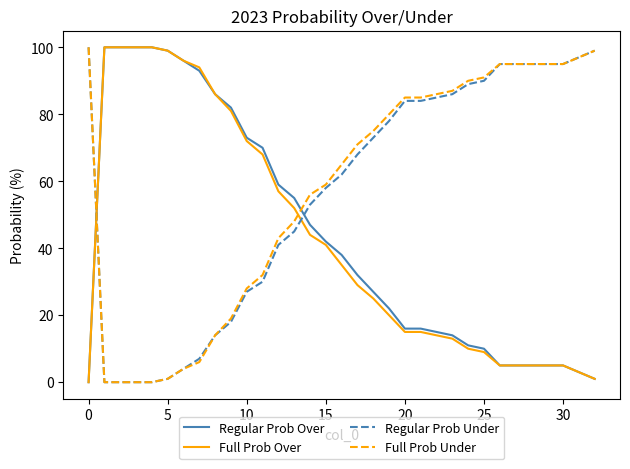

Reading left to right, list all the values displayed in this chart.

Regular Prob Over: 0	100	100	100	100	99	96	93	86	82	73	70	59	55	47	42	38	32	27	22	16	16	15	14	11	10	5	5	5	5	5	3	1
Full Prob Over: 0	100	100	100	100	99	96	94	86	81	72	68	57	52	44	41	35	29	25	20	15	15	14	13	10	9	5	5	5	5	5	3	1
Regular Prob Under: 100	0	0	0	0	1	4	7	14	18	27	30	41	45	53	58	62	68	73	78	84	84	85	86	89	90	95	95	95	95	95	97	99
Full Prob Under: 100	0	0	0	0	1	4	6	14	19	28	32	43	48	56	59	65	71	75	80	85	85	86	87	90	91	95	95	95	95	95	97	99